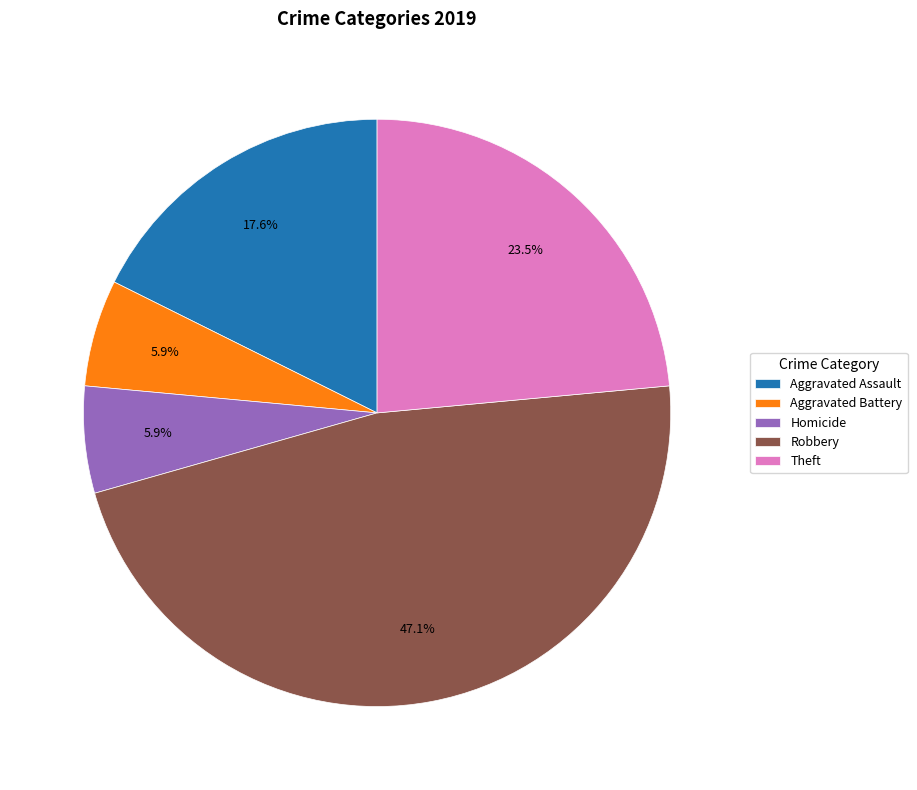

What percentage is the Aggravated Assault slice, to the nearest percent?

18%